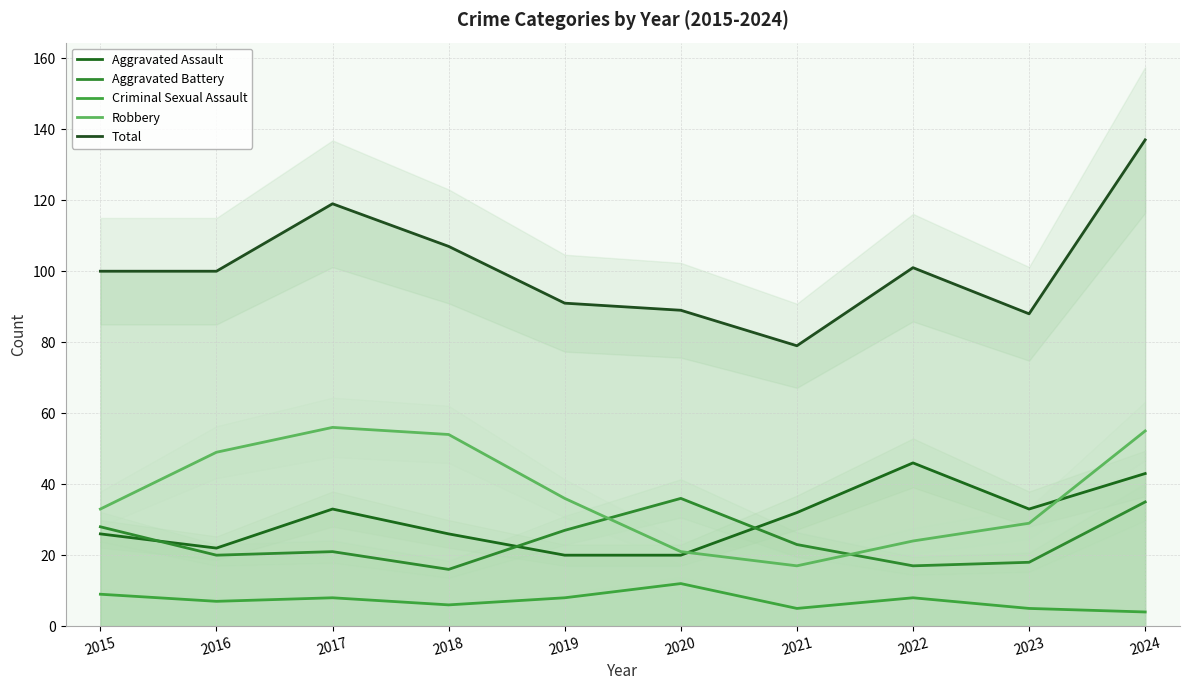

Reading left to right, transcribe all the data shown in this chart.

Aggravated Assault: 2015=26	2016=22	2017=33	2018=26	2019=20	2020=20	2021=32	2022=46	2023=33	2024=43
Aggravated Battery: 2015=28	2016=20	2017=21	2018=16	2019=27	2020=36	2021=23	2022=17	2023=18	2024=35
Criminal Sexual Assault: 2015=9	2016=7	2017=8	2018=6	2019=8	2020=12	2021=5	2022=8	2023=5	2024=4
Robbery: 2015=33	2016=49	2017=56	2018=54	2019=36	2020=21	2021=17	2022=24	2023=29	2024=55
Total: 2015=100	2016=100	2017=119	2018=107	2019=91	2020=89	2021=79	2022=101	2023=88	2024=137